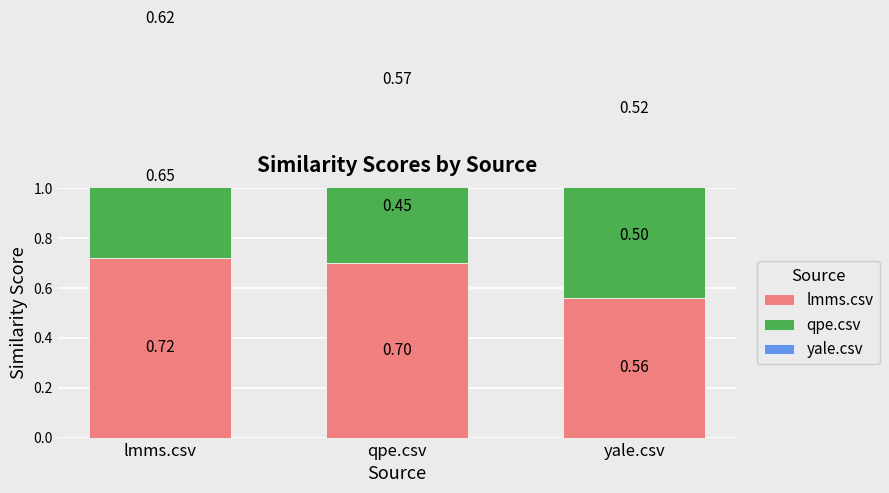

True or false: qpe.csv has a value of 0.7 at lmms.csv.

True